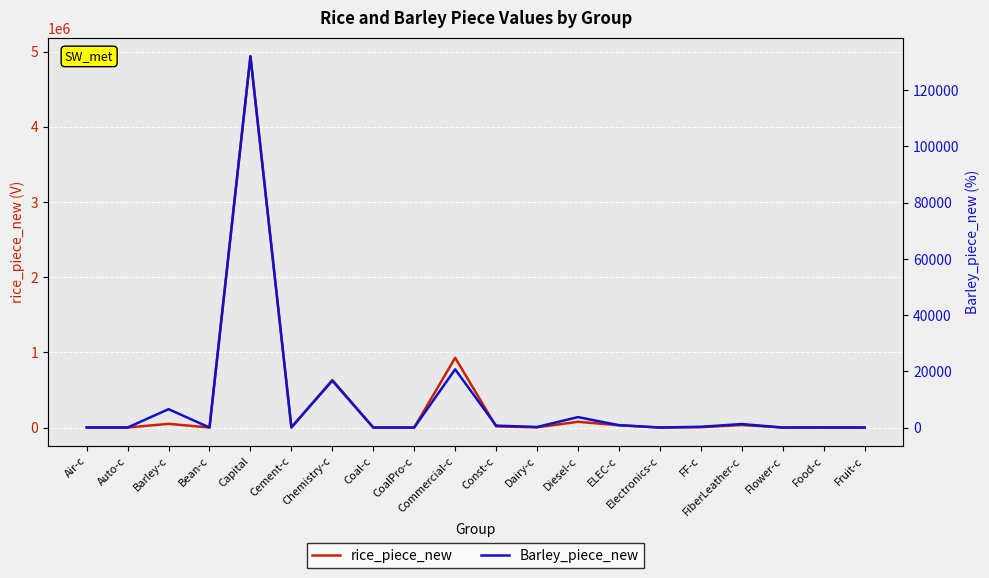

In rice_piece_new, how many points are higher than both neighbors (excluding endpoints)?

7